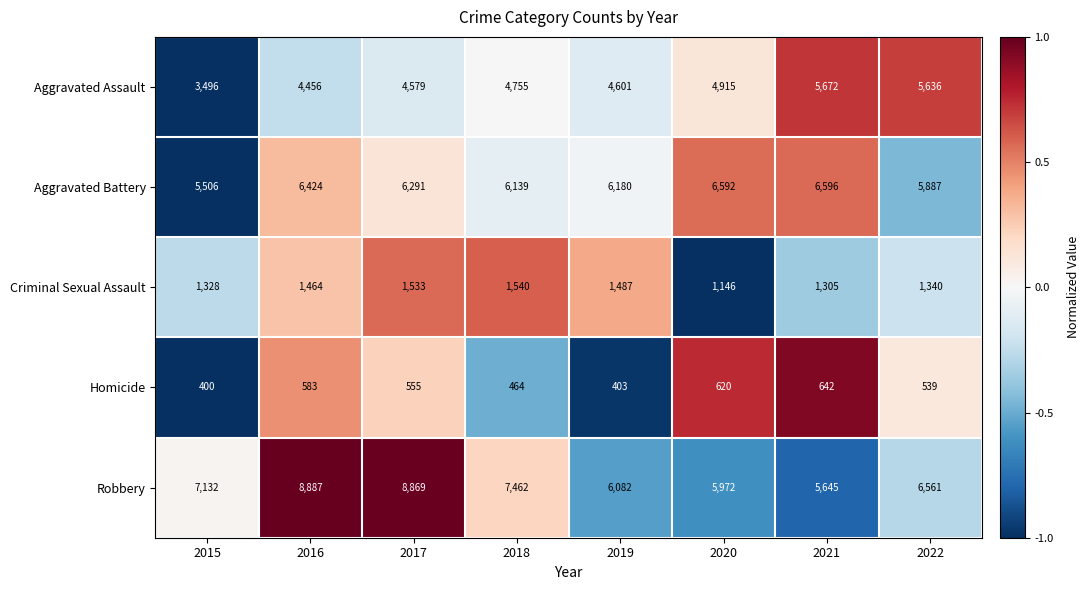

What is the maximum value for Robbery?

8887